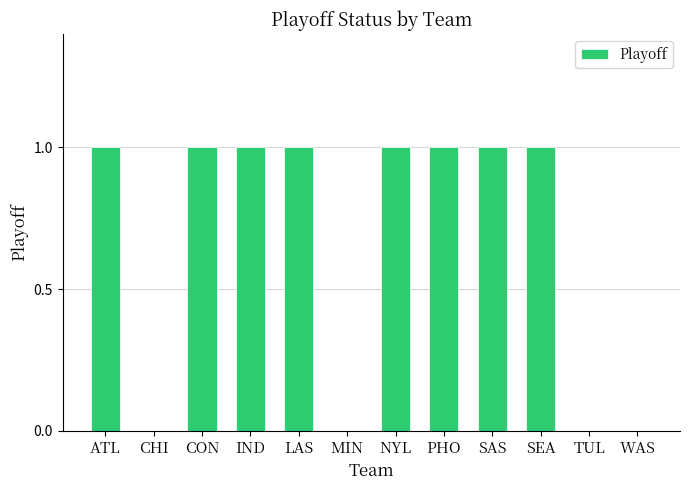

Reading left to right, extract all data points from this chart.

1	0	1	1	1	0	1	1	1	1	0	0